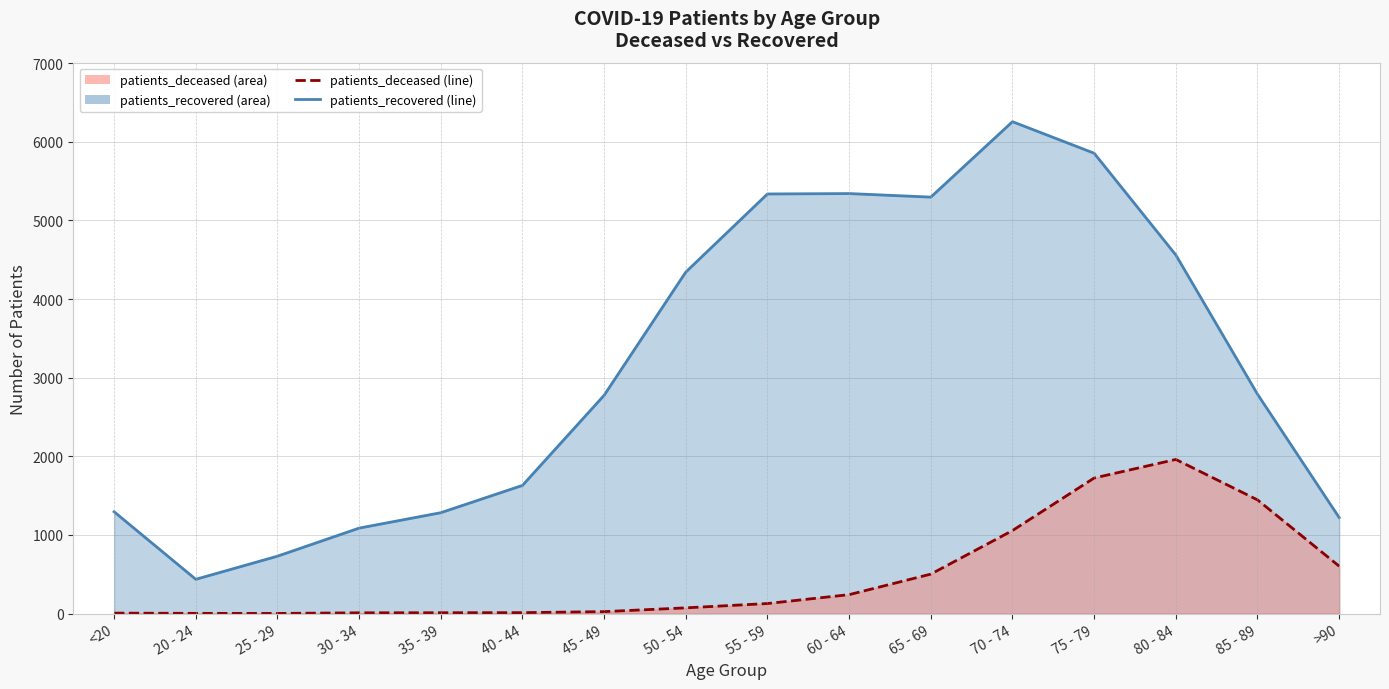

What is the label of the 13th point from the left?

75 - 79